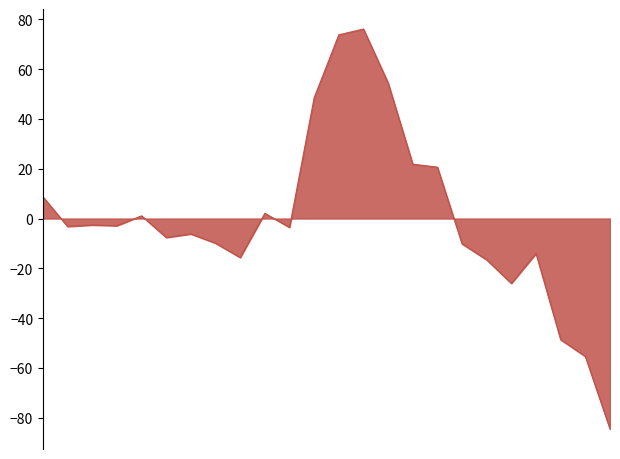

What is the greatest value displayed?

76.1